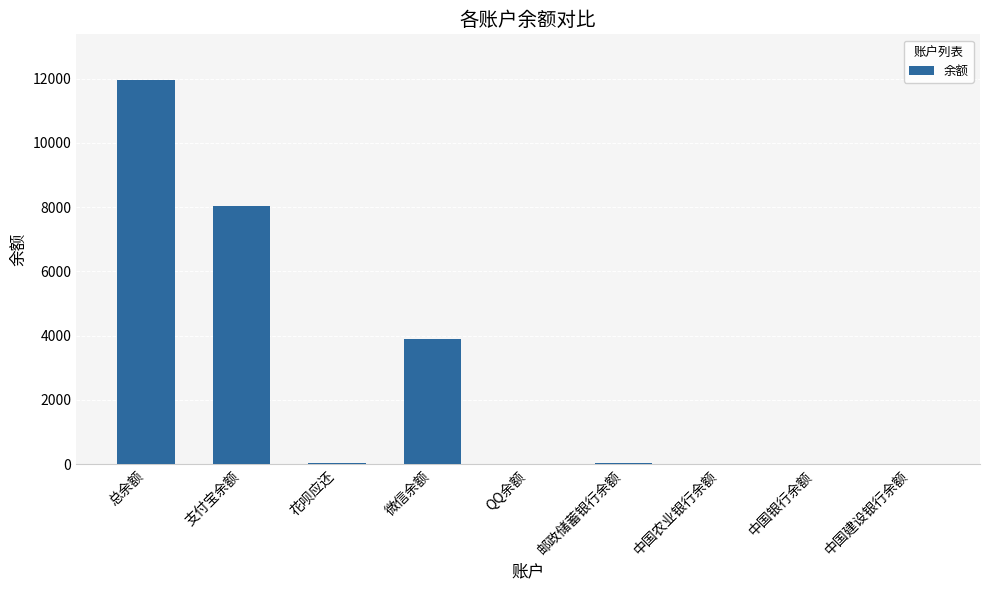

At which category does the chart reach its peak across all series?

总余额